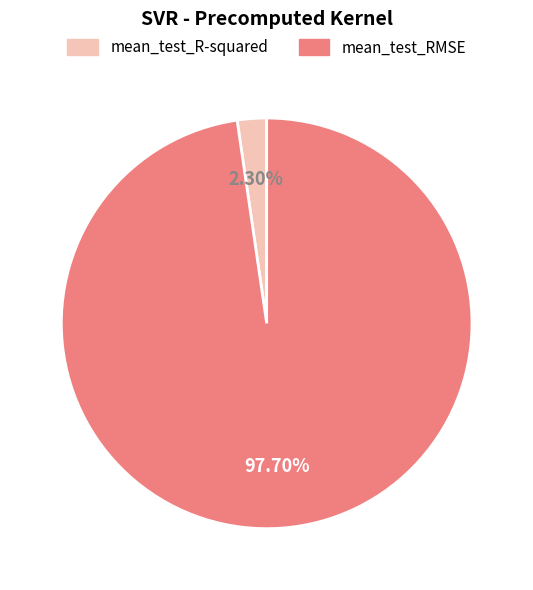

Which has a higher value, mean_test_RMSE or mean_test_R-squared?

mean_test_RMSE